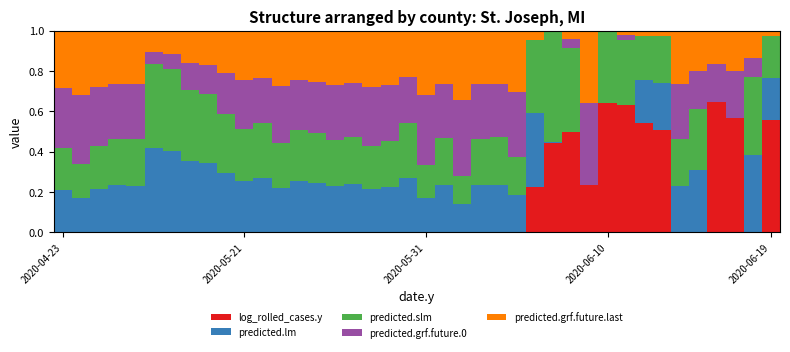

What are all the series names shown in the legend?

log_rolled_cases.y, predicted.lm, predicted.slm, predicted.grf.future.0, predicted.grf.future.last